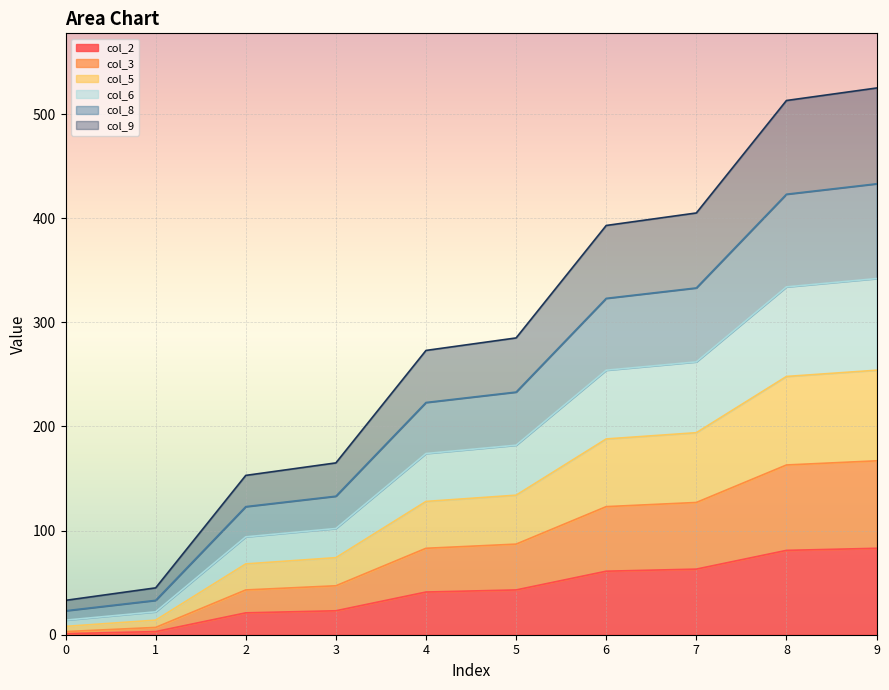

True or false: col_5 has more than 1 points higher than both neighbors.

False